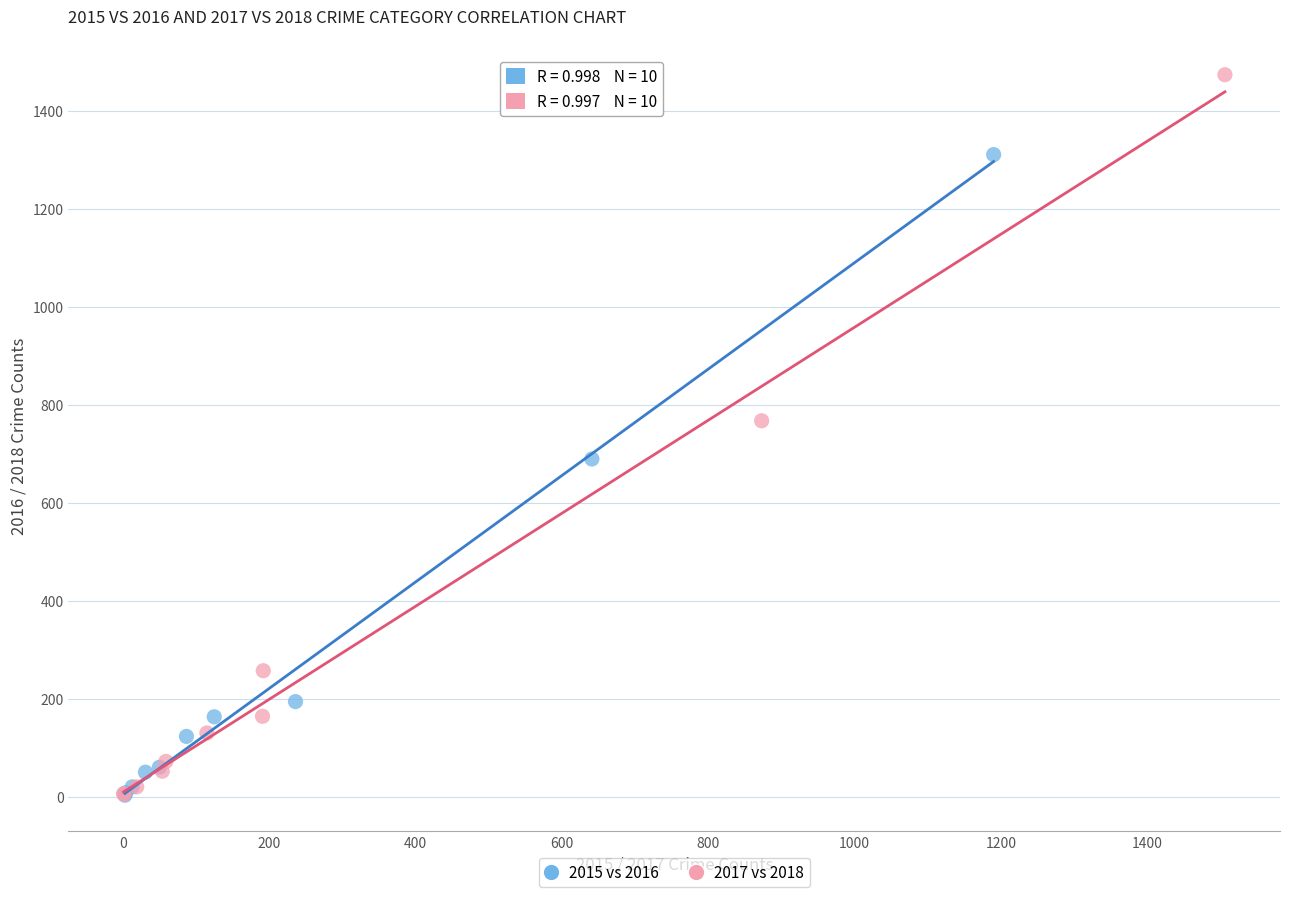

Which series contains the highest Y value?

2017 vs 2018